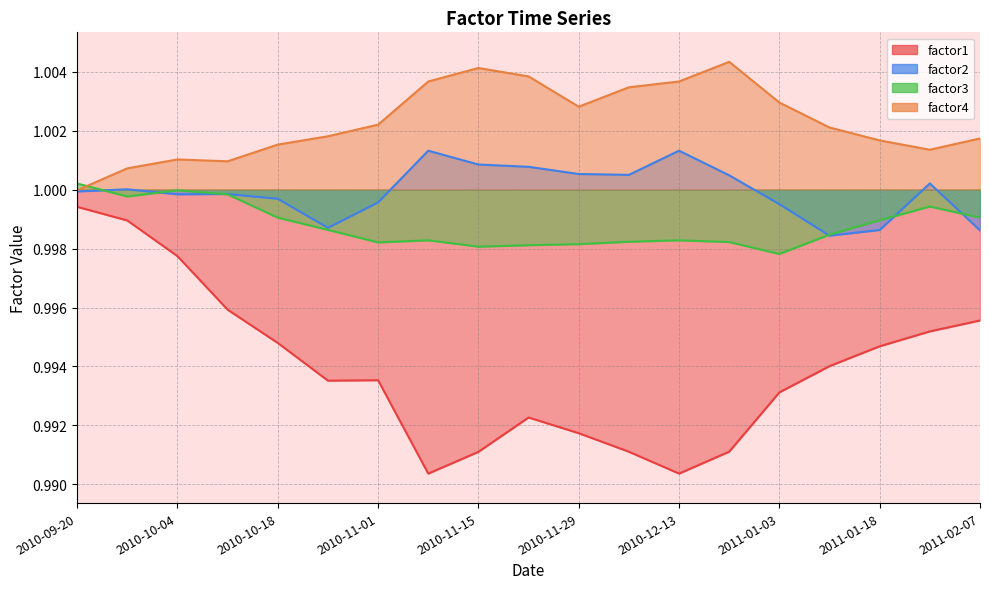

True or false: factor1 and factor2 cross at least once.

False